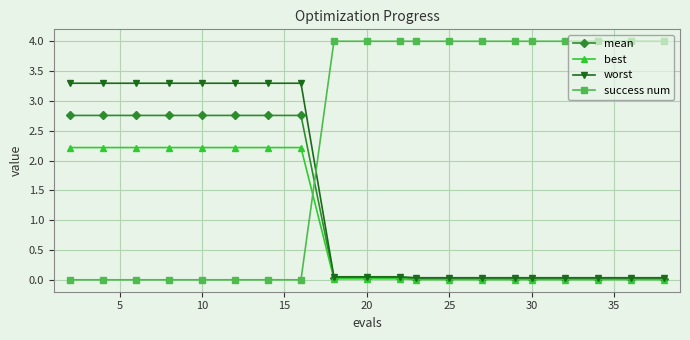

True or false: success num and best intersect in this chart.

True